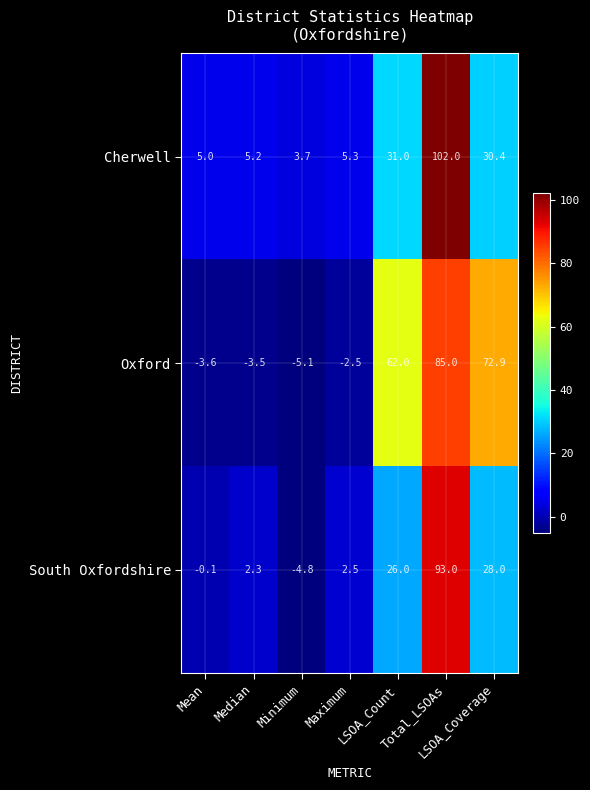

At which category is the sum across all series the highest?

Total_LSOAs